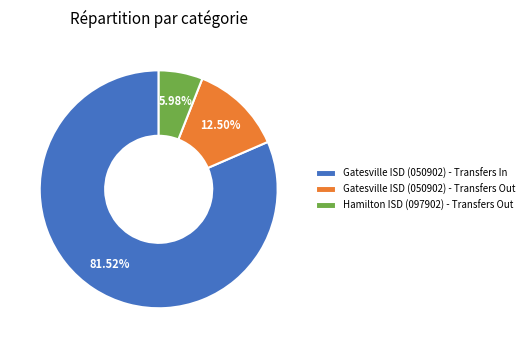

What percentage is NOT represented by Gatesville ISD (050902) - Transfers Out?

87.5%